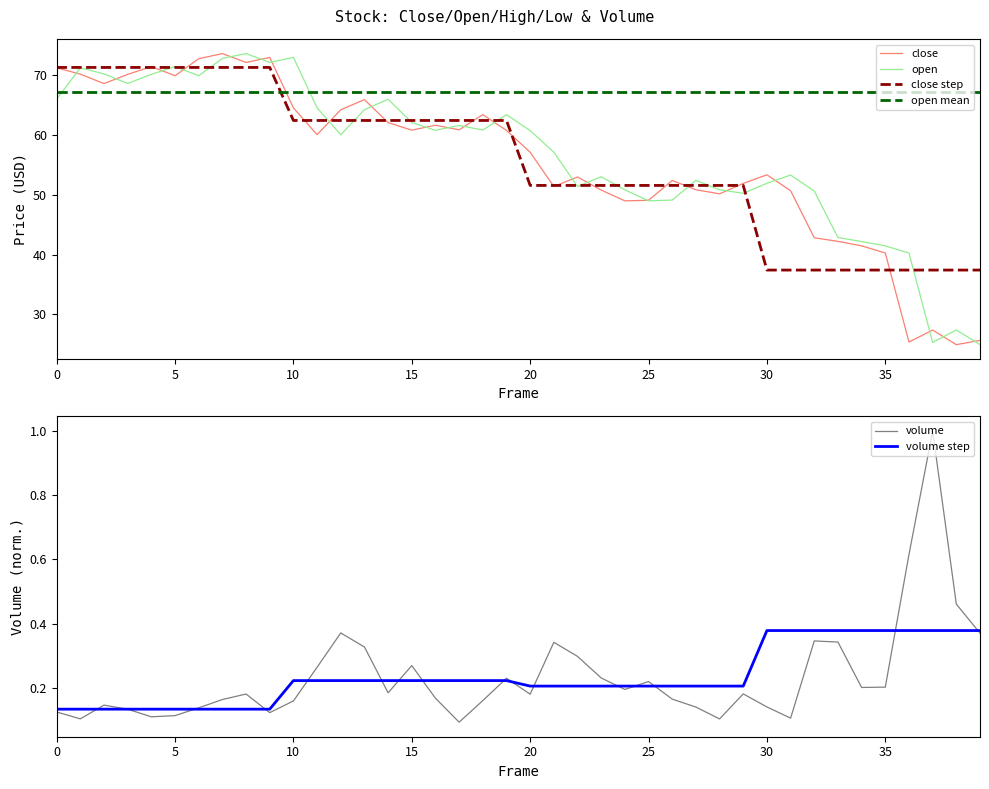

What is the label of the 27th point from the left?

26